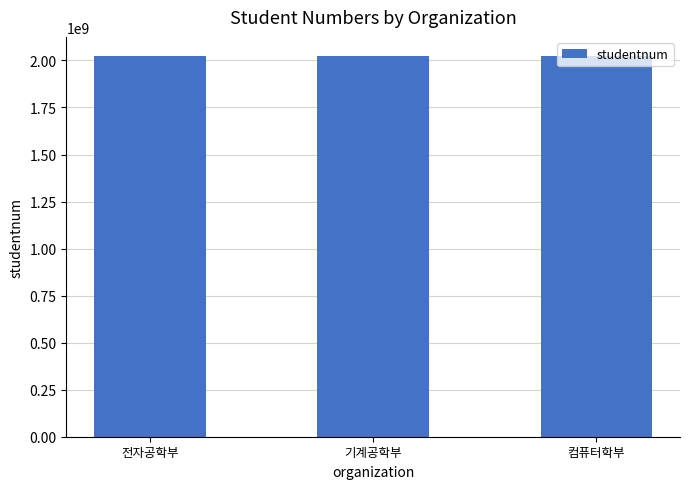

What is the sum of all values?

6069370368